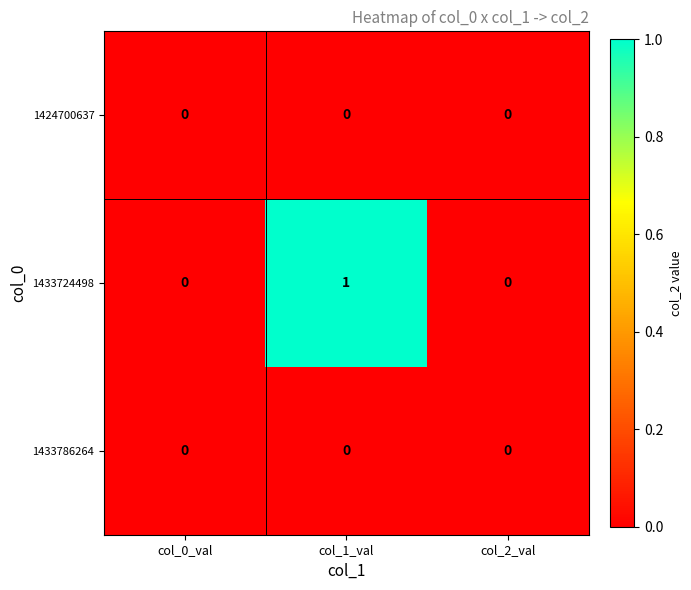

Reading left to right, extract all data points from this chart.

1424700637: col_0_val=0	col_1_val=0	col_2_val=0
1433724498: col_0_val=0	col_1_val=1	col_2_val=0
1433786264: col_0_val=0	col_1_val=0	col_2_val=0